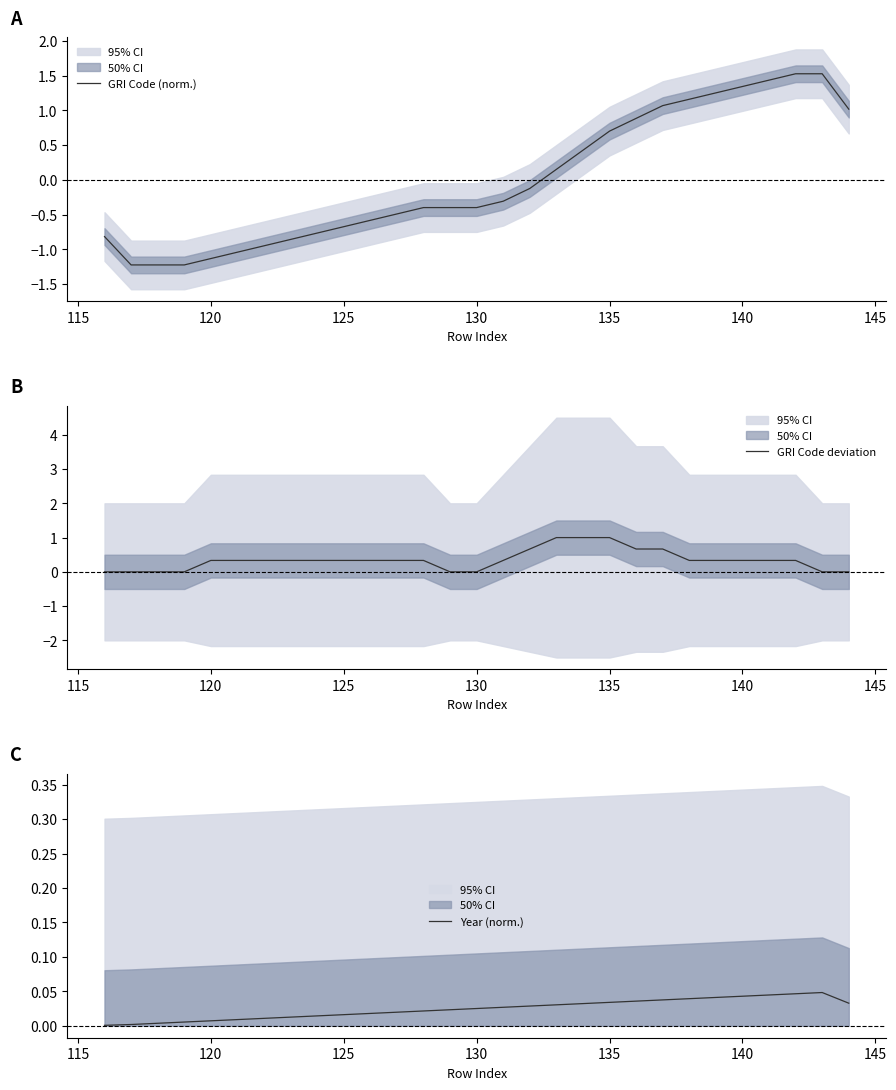

What is the sum of all GRI Code deviation values?

10.0